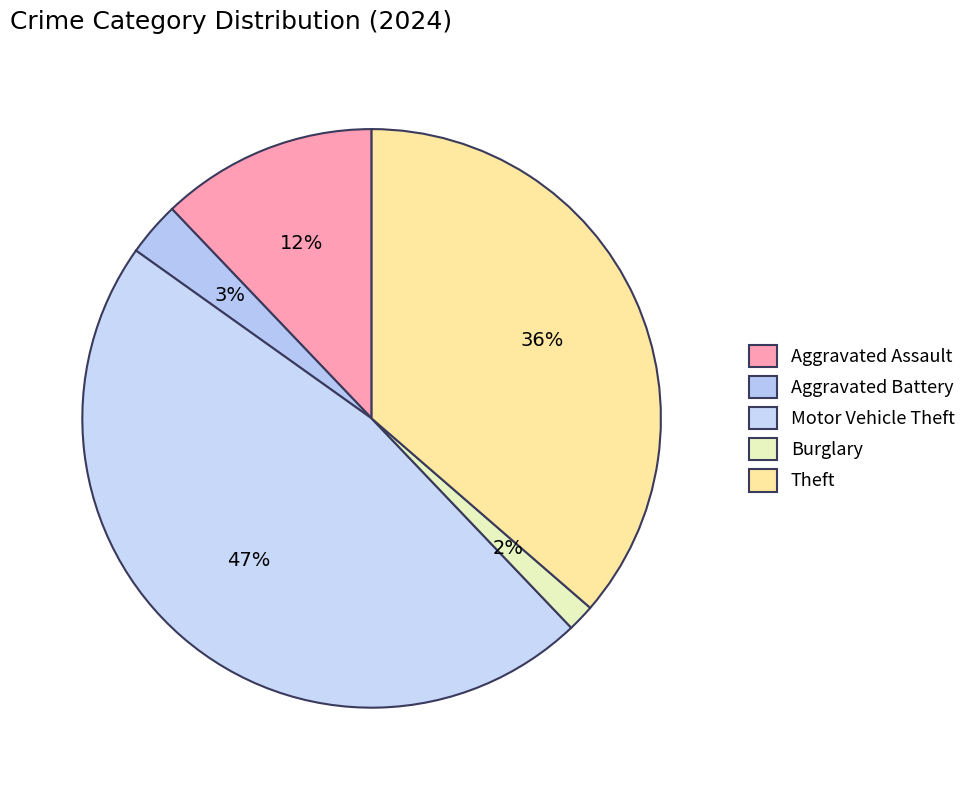

To the nearest percent, what percentage of the pie is Aggravated Assault?

12%